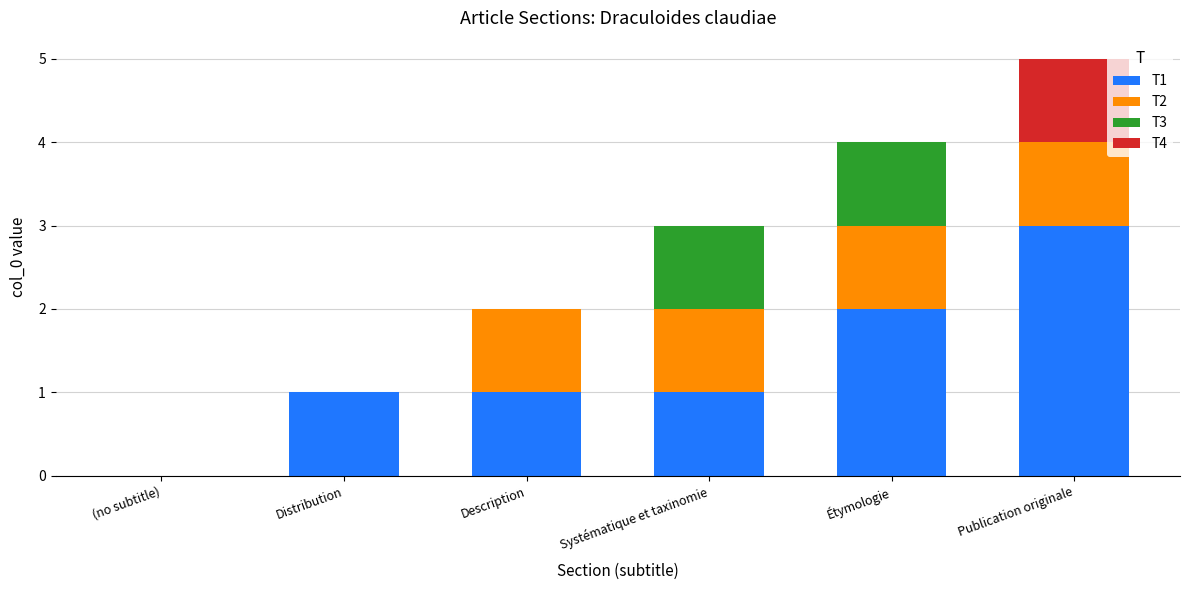

What is the total value across all series at Systématique et taxinomie?

3